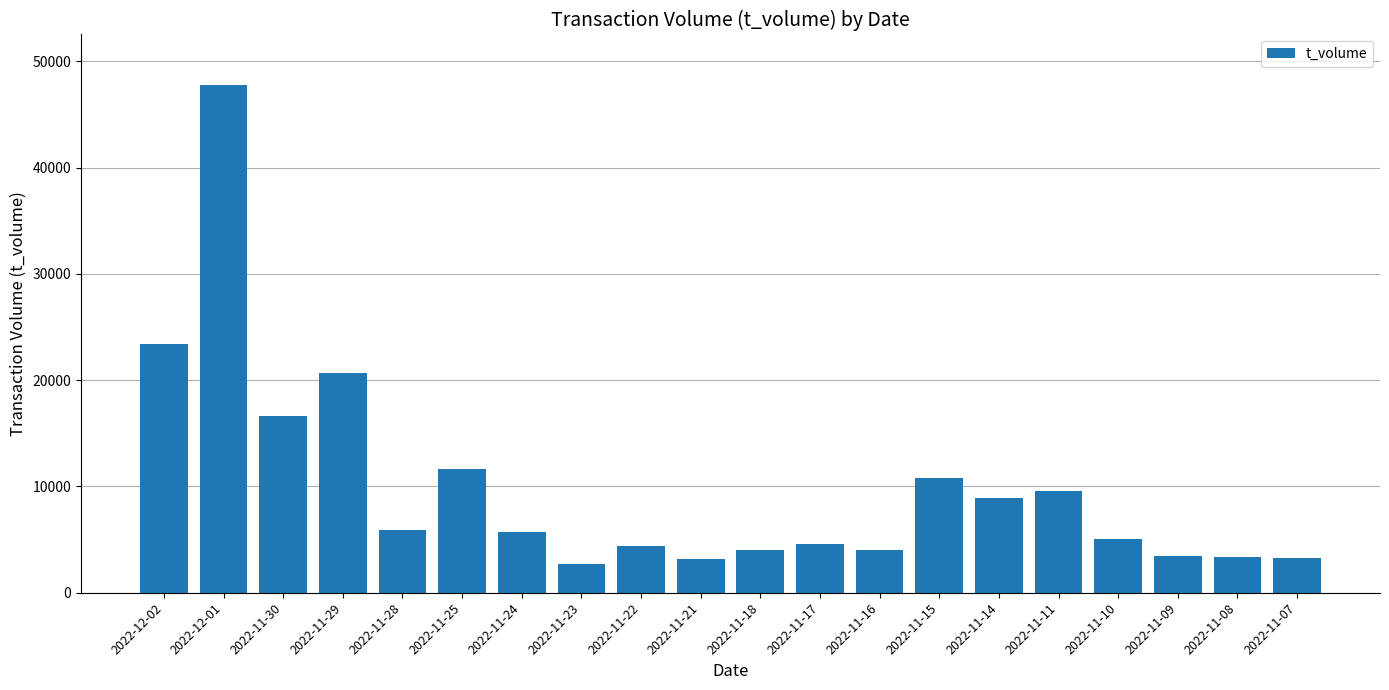

At which category does the chart reach its peak across all series?

2022-12-01